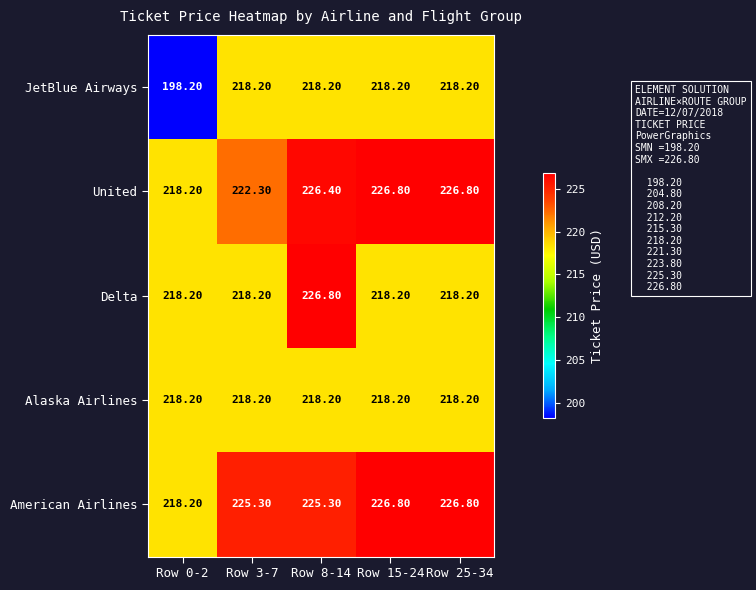

Which series has the largest total across all categories?

American Airlines